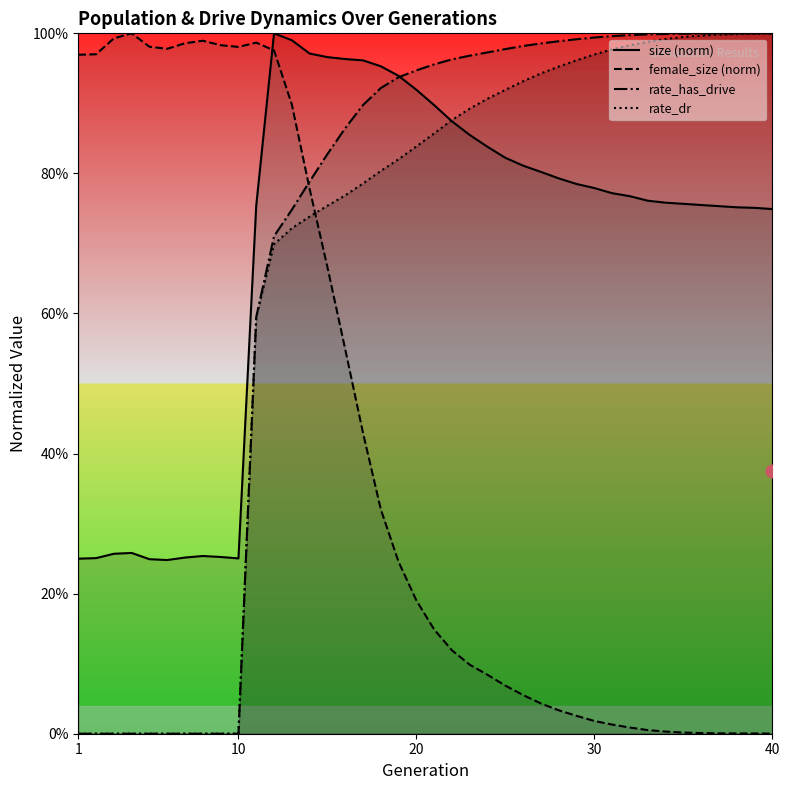

True or false: rate_dr has more than 1 interior local peaks.

False